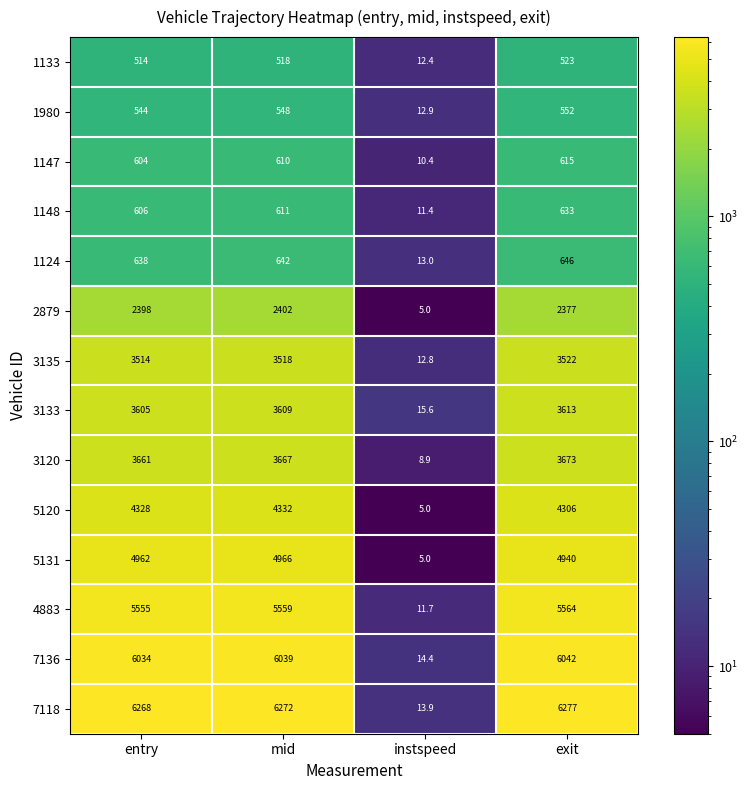

At which label is 1124 closest to 329?

entry